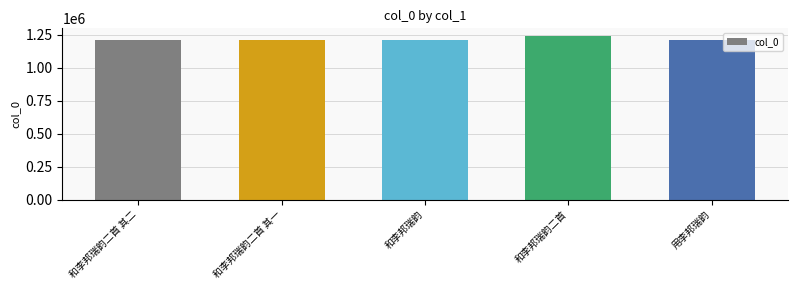

The value at 和李邦瑞韵 is 2025066. True or false?

False